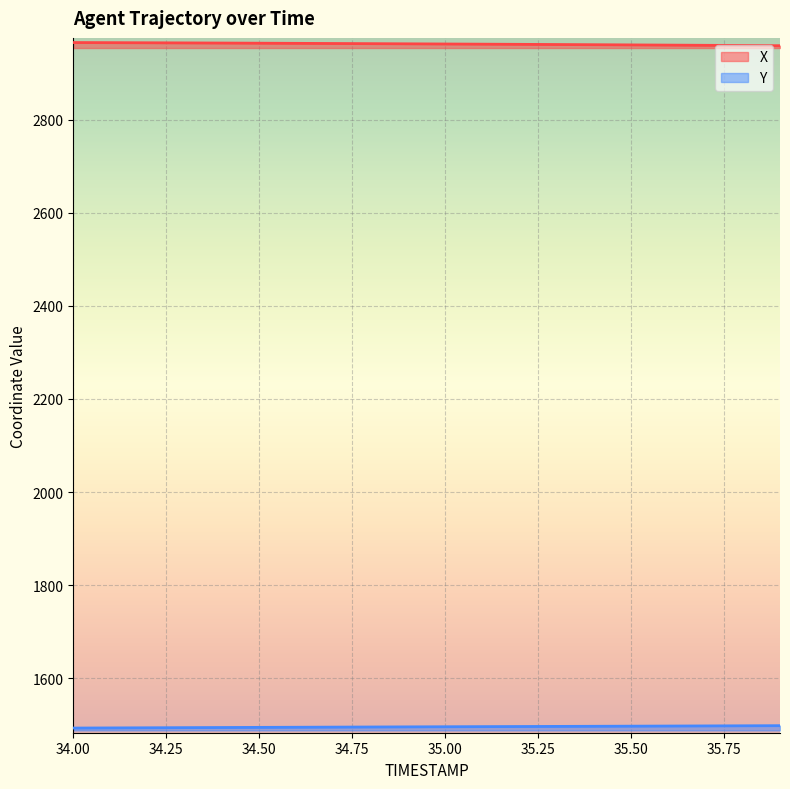

Which has a higher value, 35.8 or 34.8?

34.8